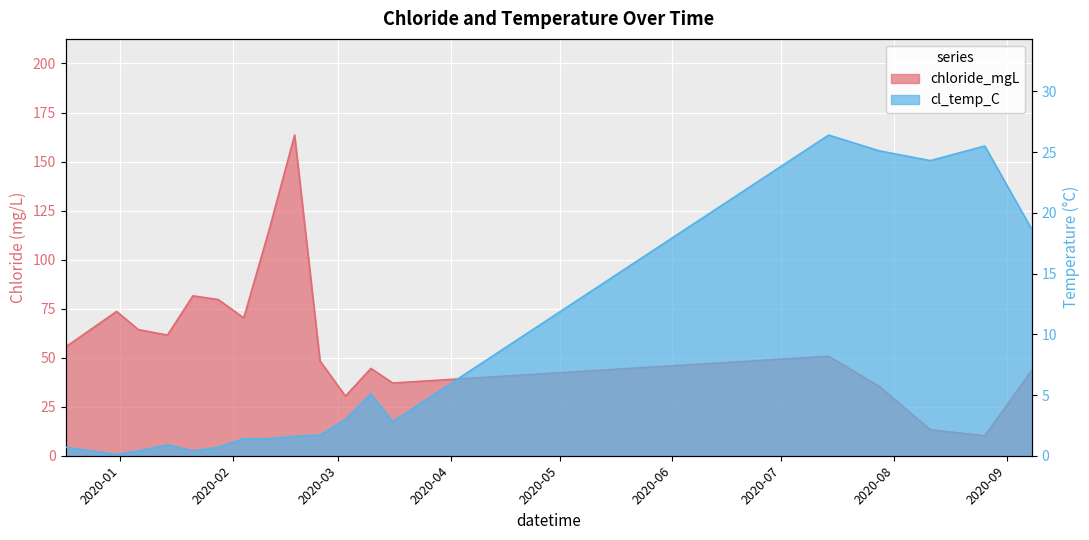

Between 2019-12-31 and 2020-01-28, which is larger?

2020-01-28